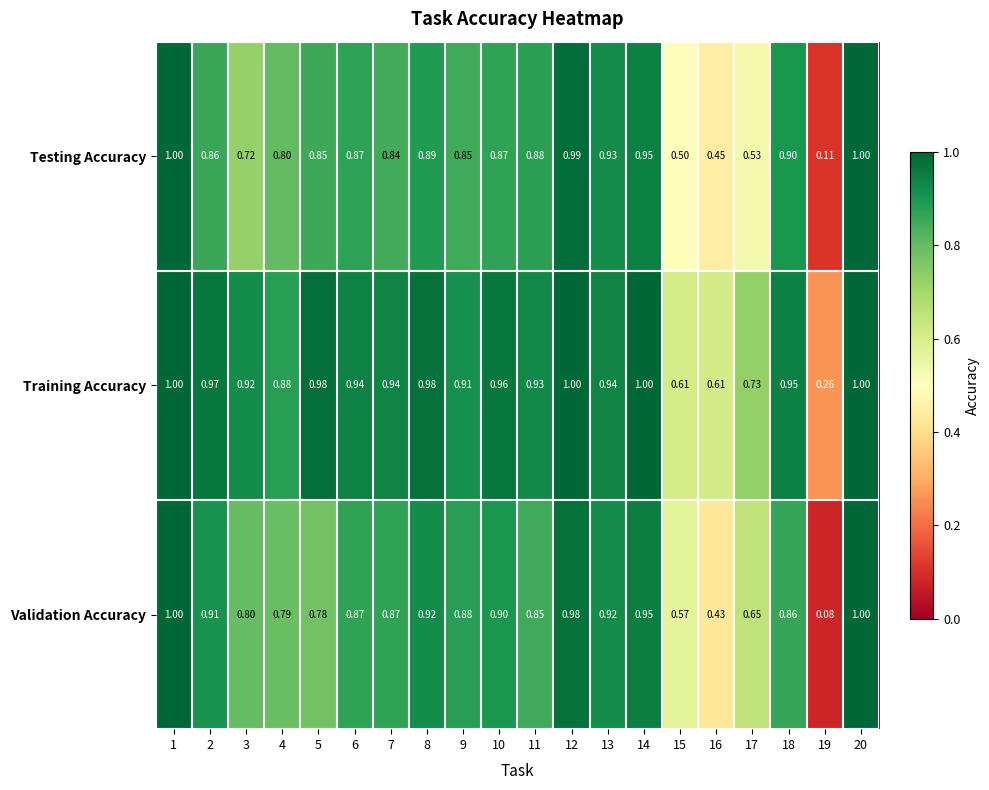

How many data points does each series have?

20